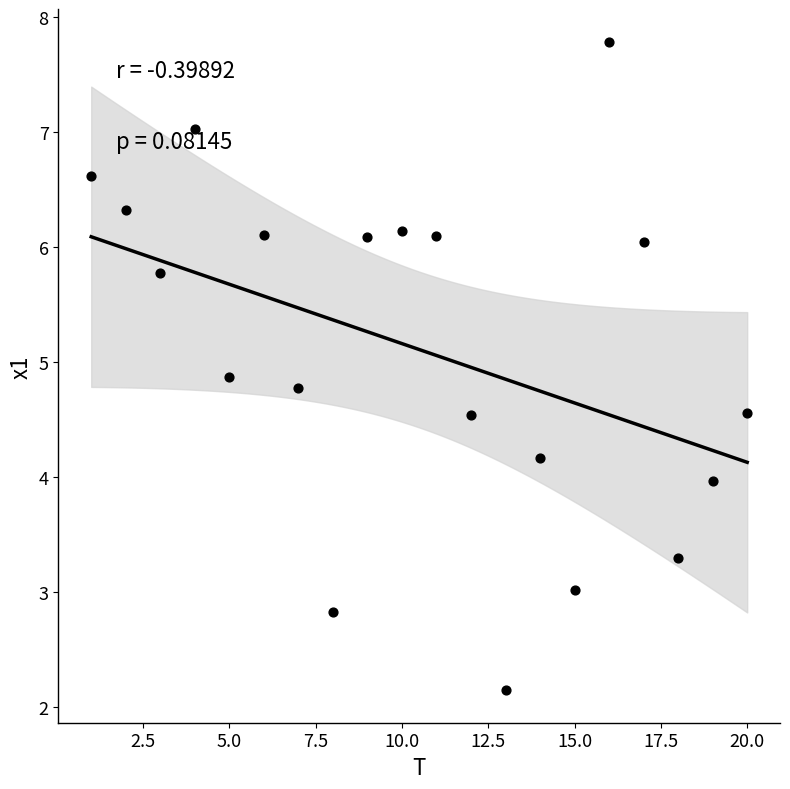

What is the range of X values (max minus min)?

19.0